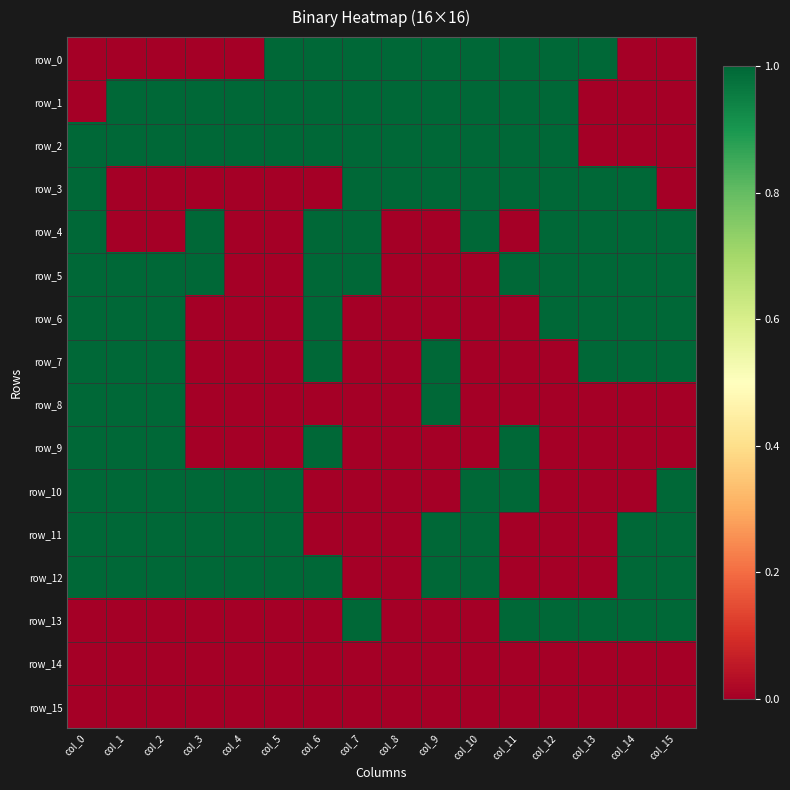

True or false: row_3 has a value of 0 at col_6.

True